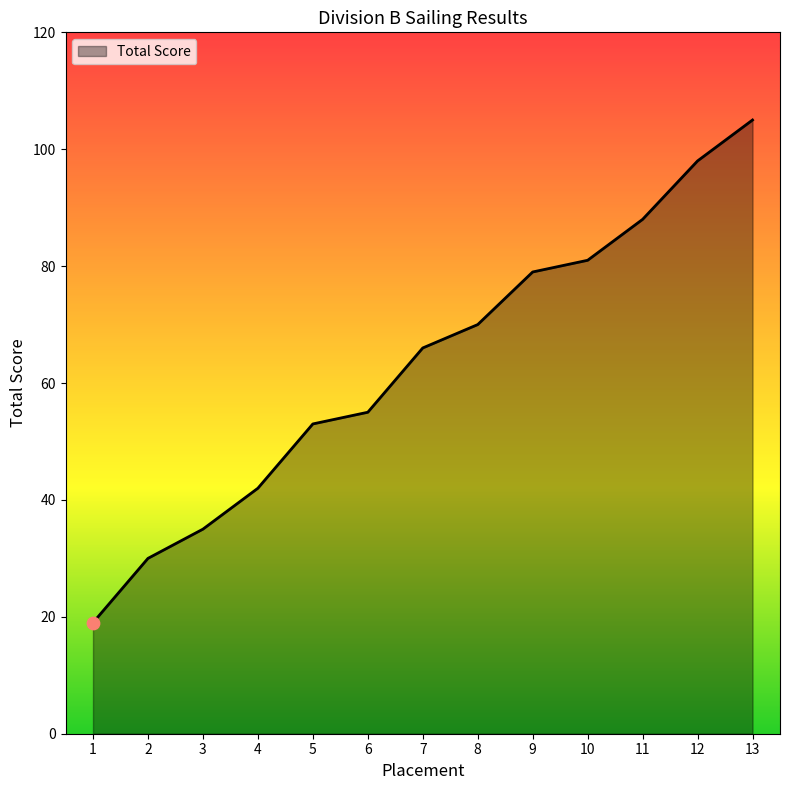

Approximately how many times larger is the value at 11 compared to 2?

2.9